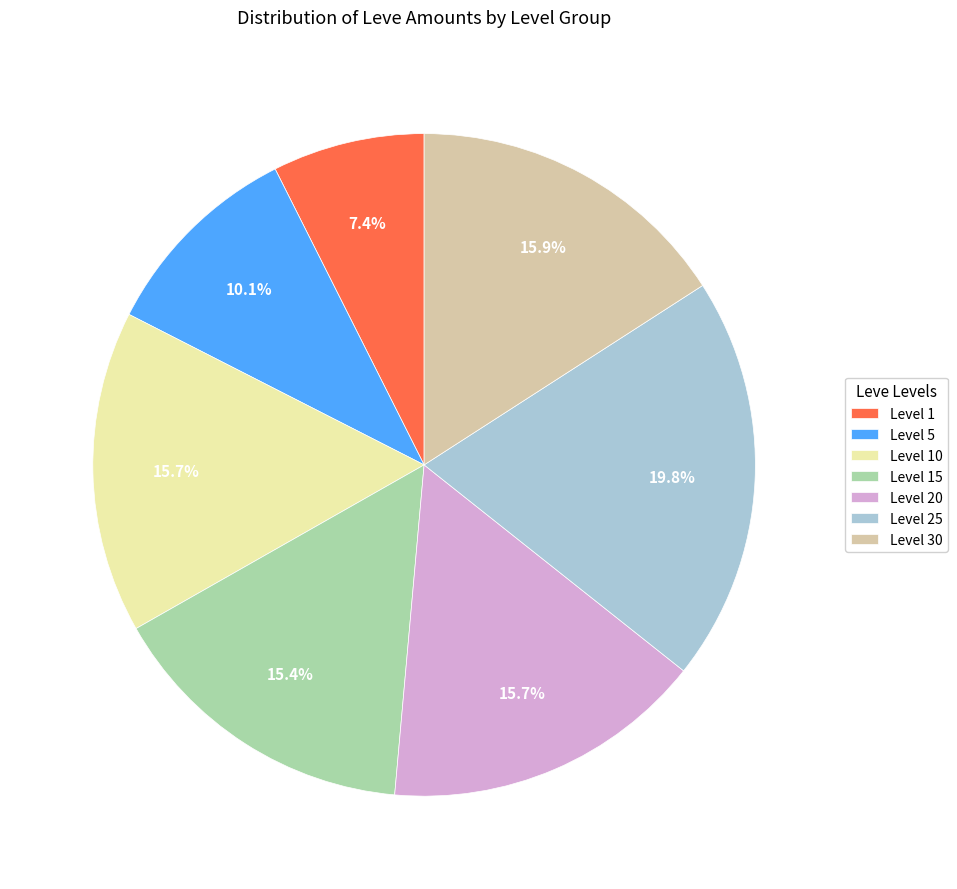

Which slice is the largest?

Level 25